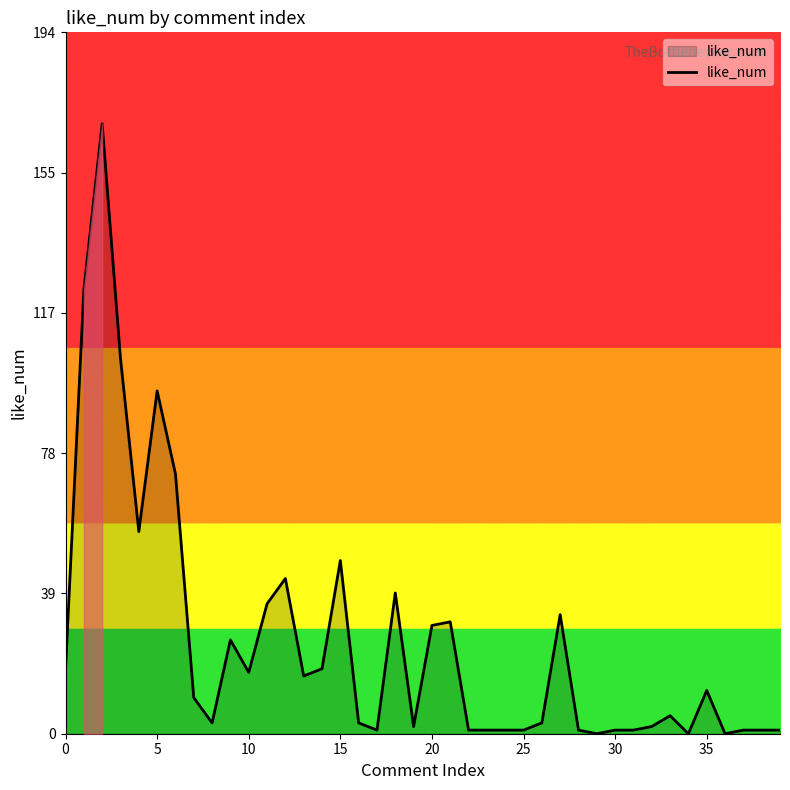

What is the greatest value displayed?

169